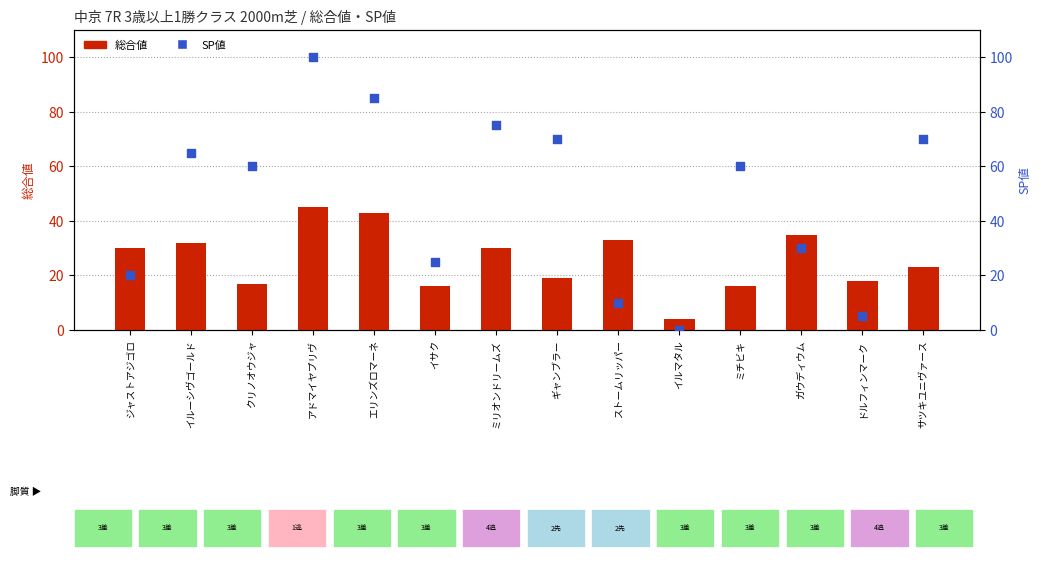

Is the value of SP値 at イルーシヴゴールド greater than the value of 総合値 at エリンズロマーネ?

Yes